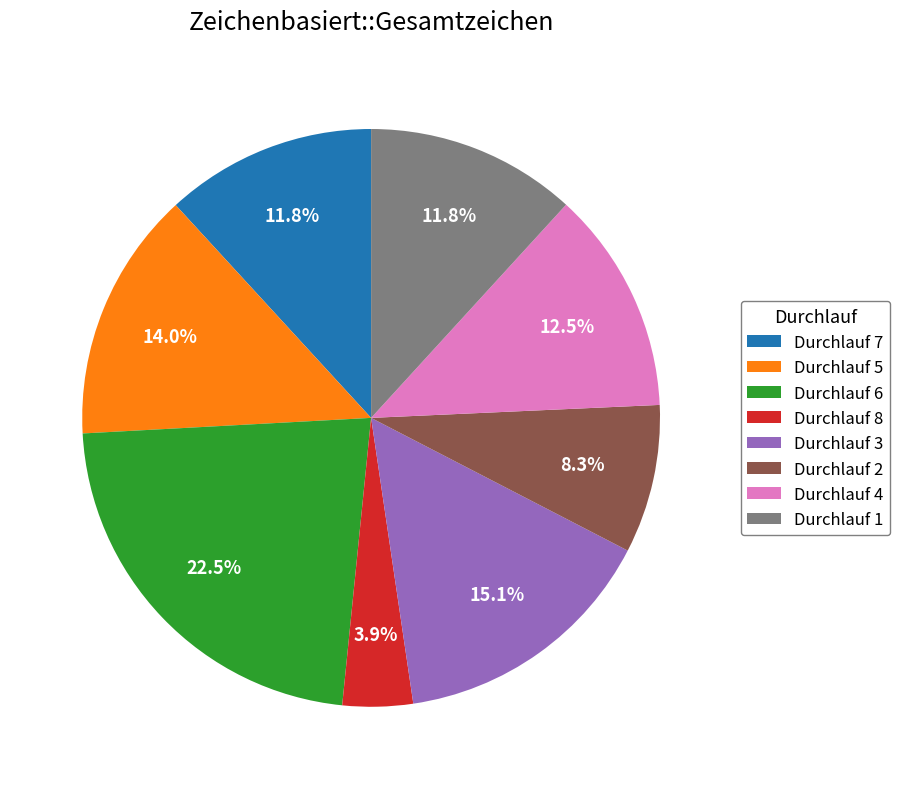

To the nearest percent, what portion does Durchlauf 5 represent?

14%